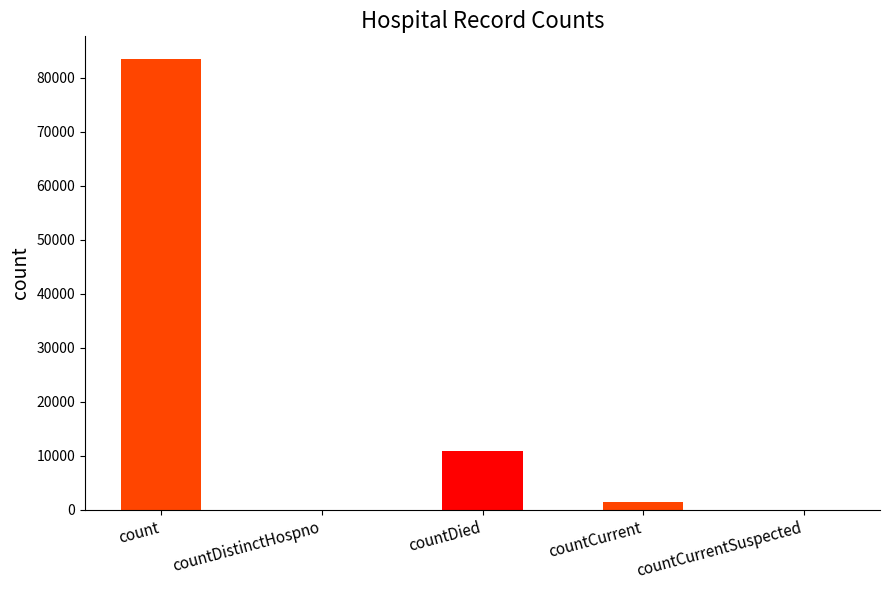

The value at countDied is 4669. True or false?

False